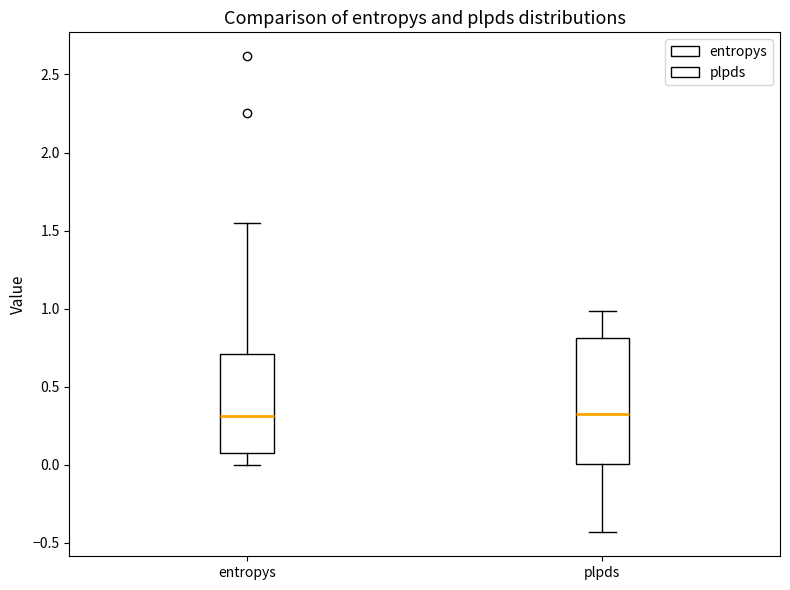

Reading left to right, read every box against the y-axis: the position of its median line, the range the box covers, and the ends of its whiskers. The values are not printed on the chart, so give them approximately, as read against the axis.

entropys: median 0.30, box 0.10 to 0.70, whiskers 0.00 to 1.55
plpds: median 0.35, box 0.00 to 0.80, whiskers -0.45 to 1.00